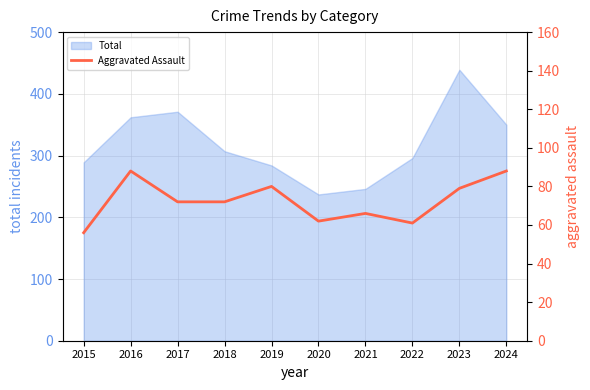

The value of Total at 2022 is 296. True or false?

True